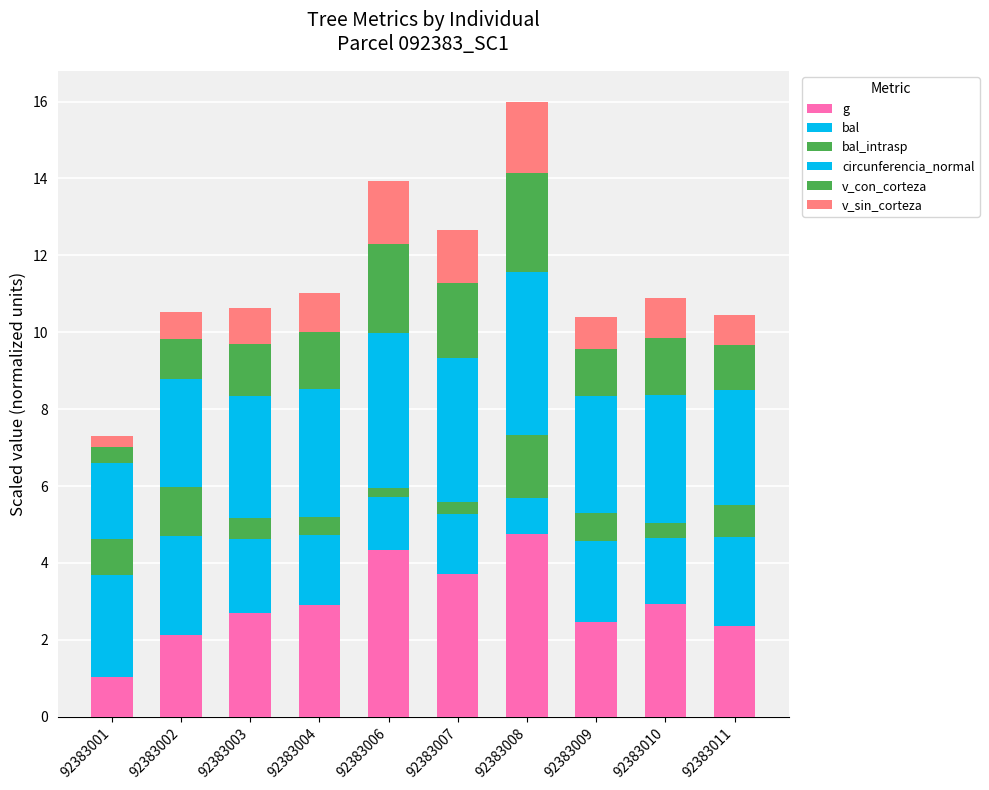

Are the bars grouped side by side (vs. stacked)?

No